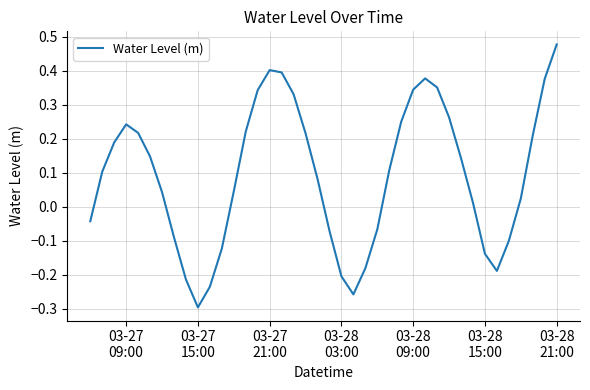

How many values are above zero?

26